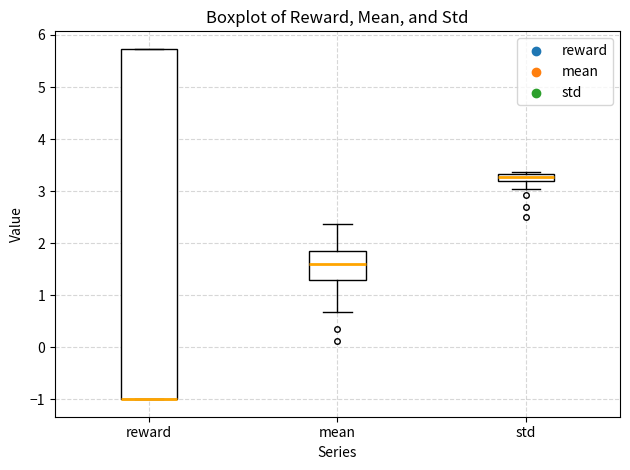

Which box is the tallest, from its lower edge to its upper edge?

reward